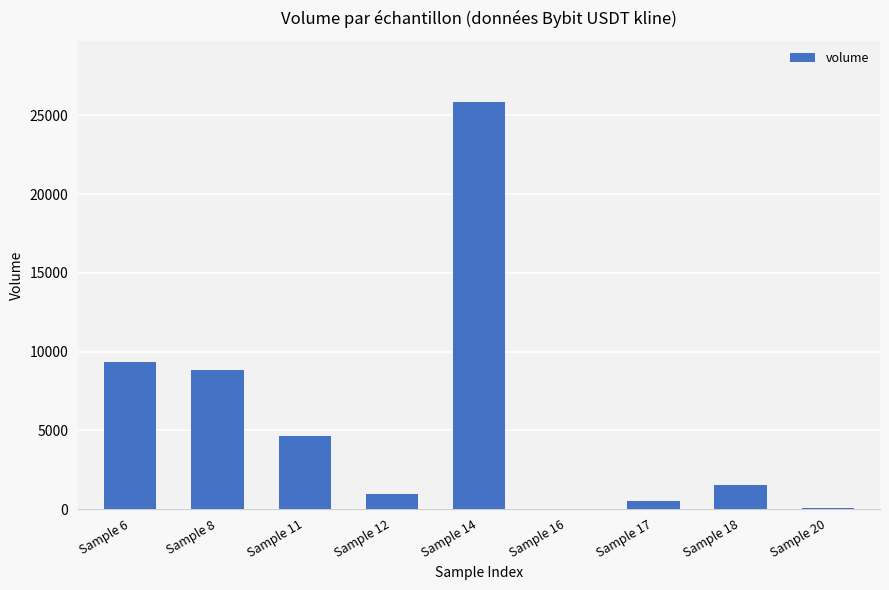

The value at Sample 14 is 11492.4. True or false?

False